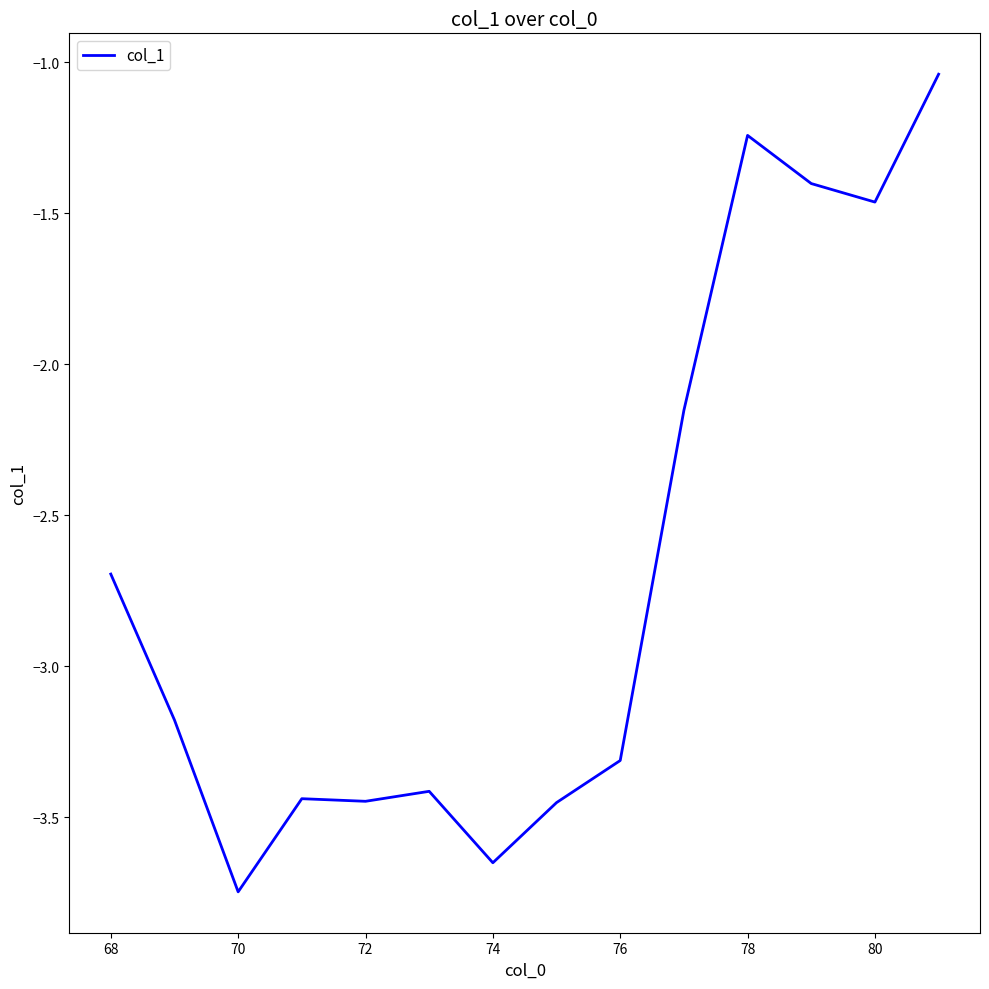

Reading left to right, transcribe all the data shown in this chart.

-2.7	-3.2	-3.7	-3.4	-3.4	-3.4	-3.7	-3.5	-3.3	-2.2	-1.2	-1.4	-1.5	-1.0